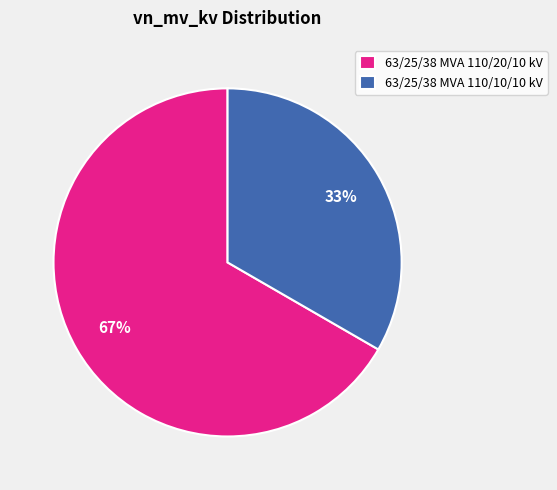

What is the ratio of the value at 63/25/38 MVA 110/20/10 kV to the value at 63/25/38 MVA 110/10/10 kV?

2.0